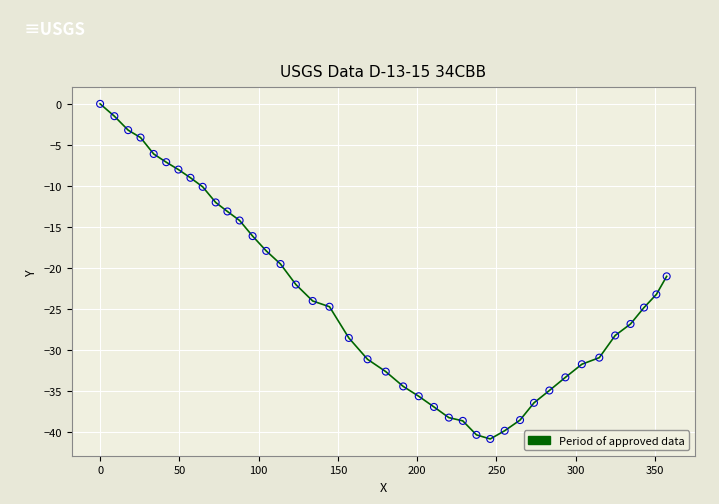

What is the smallest value displayed?

-40.8